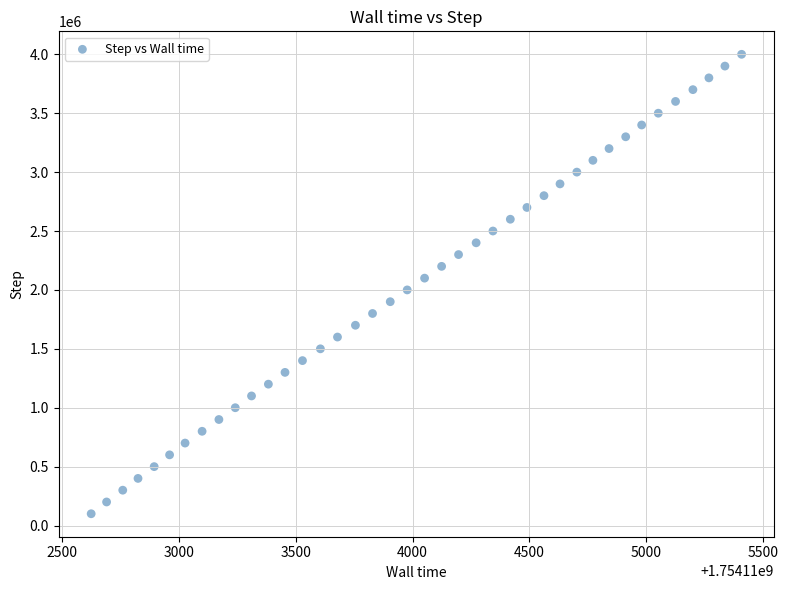

What is the range of Y values (max minus min)?

3900000